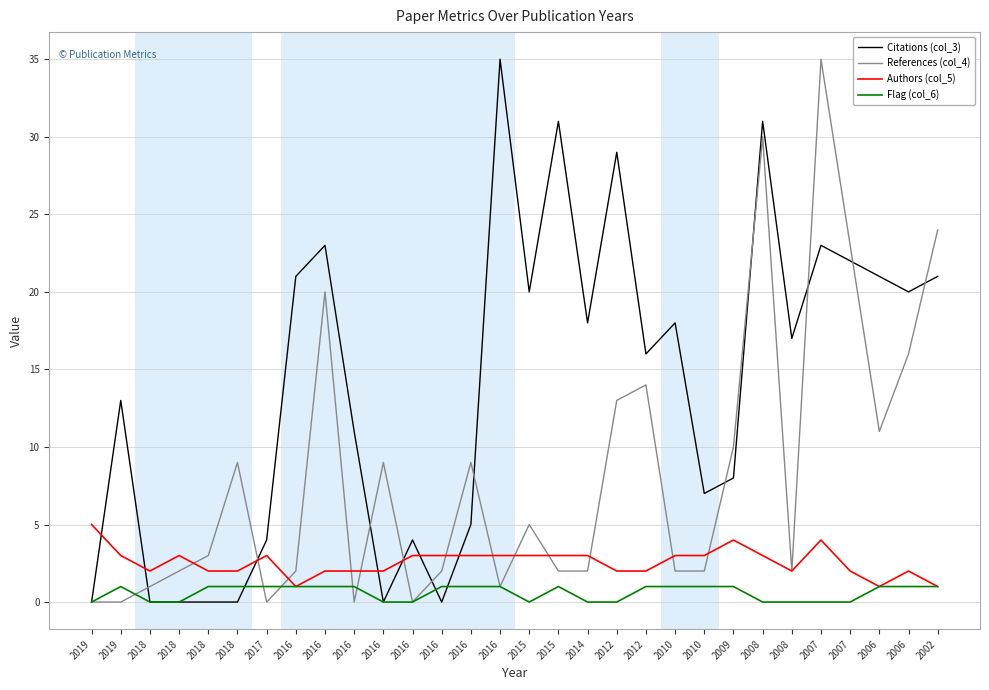

How many interior local valleys does the Flag (col_6) series have?

1